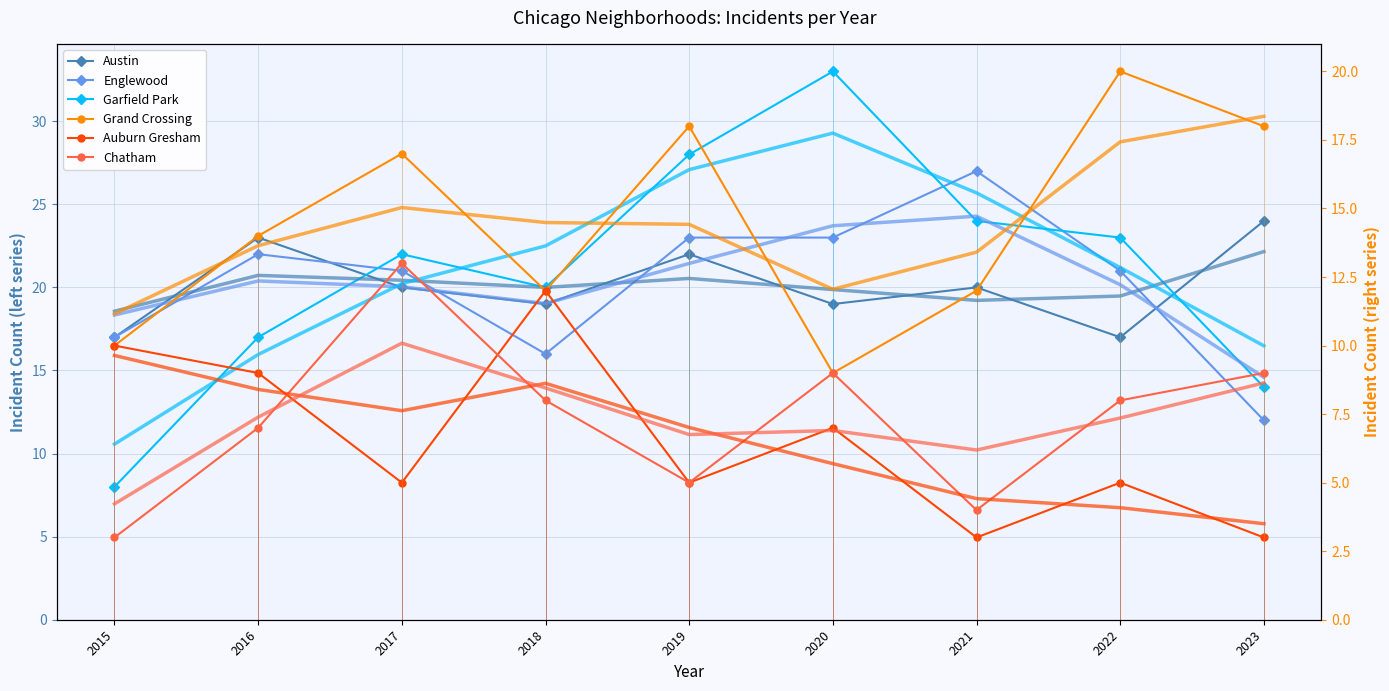

What are all the series names shown in the legend?

Austin, Englewood, Garfield Park, Grand Crossing, Auburn Gresham, Chatham